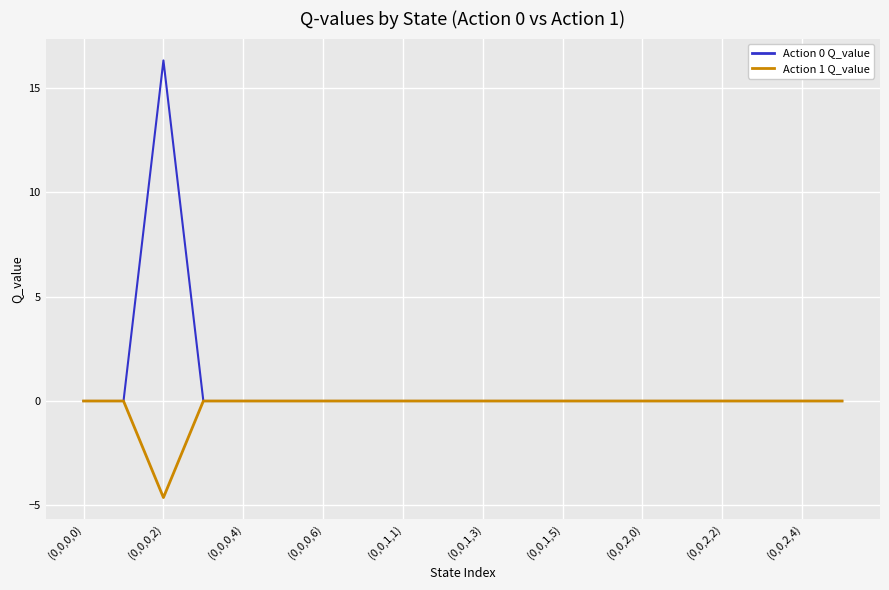

List the series in order of their overall mean, highest first.

Action 0 Q_value, Action 1 Q_value